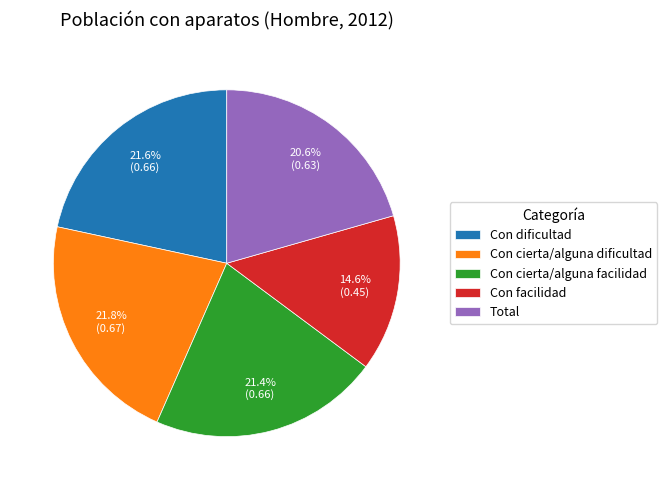

Which has a higher value, Total or Con facilidad?

Total